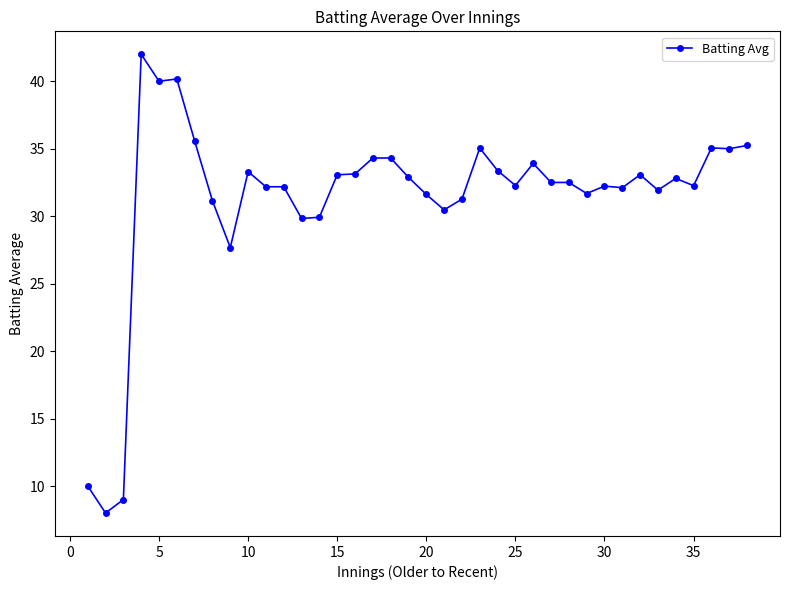

Count the number of categories in the chart.

38